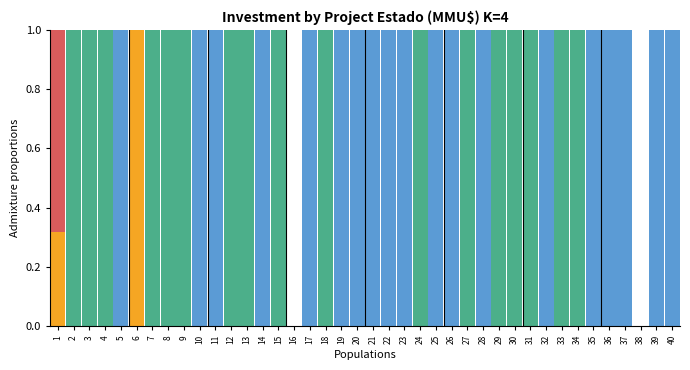

What is the total value across all series at 23?

1.0